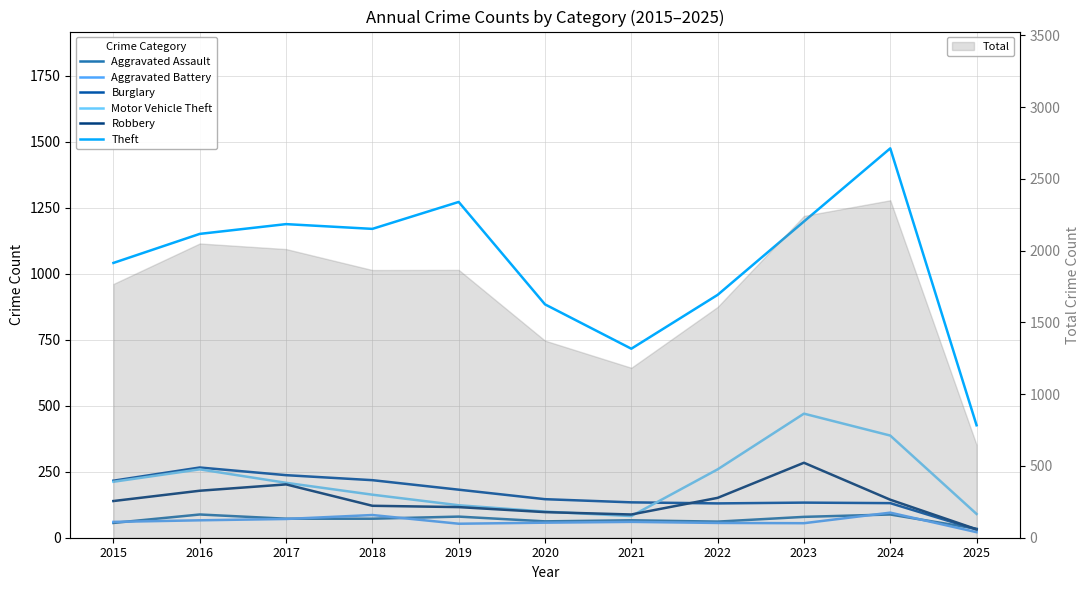

Read the Motor Vehicle Theft value at 2019.

123